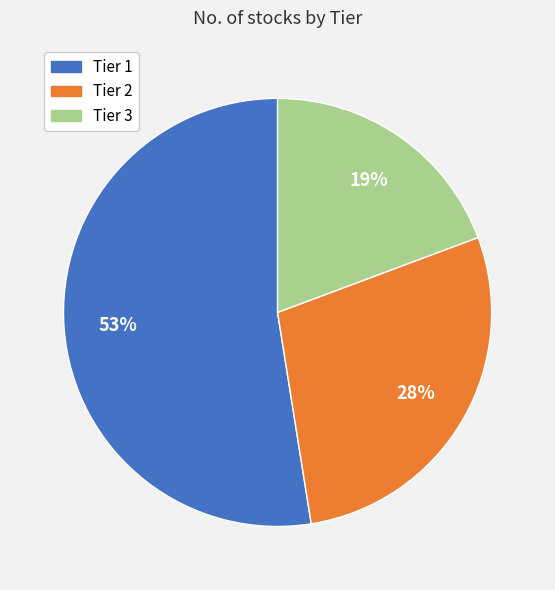

Is the sum of Tier 2 and Tier 1 greater than half?

Yes